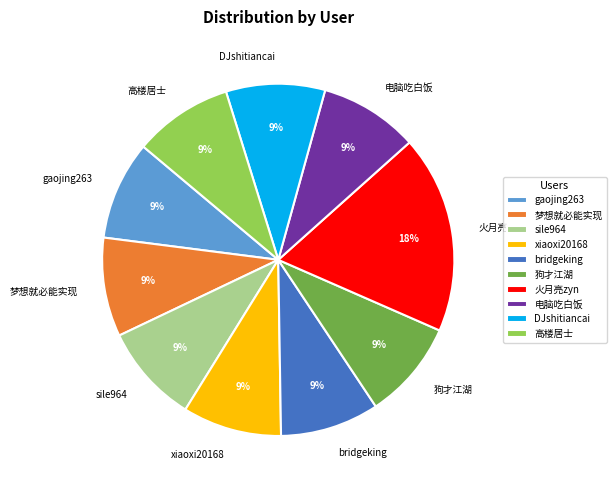

Does 梦想就必能实现 account for over 50% of the chart?

No